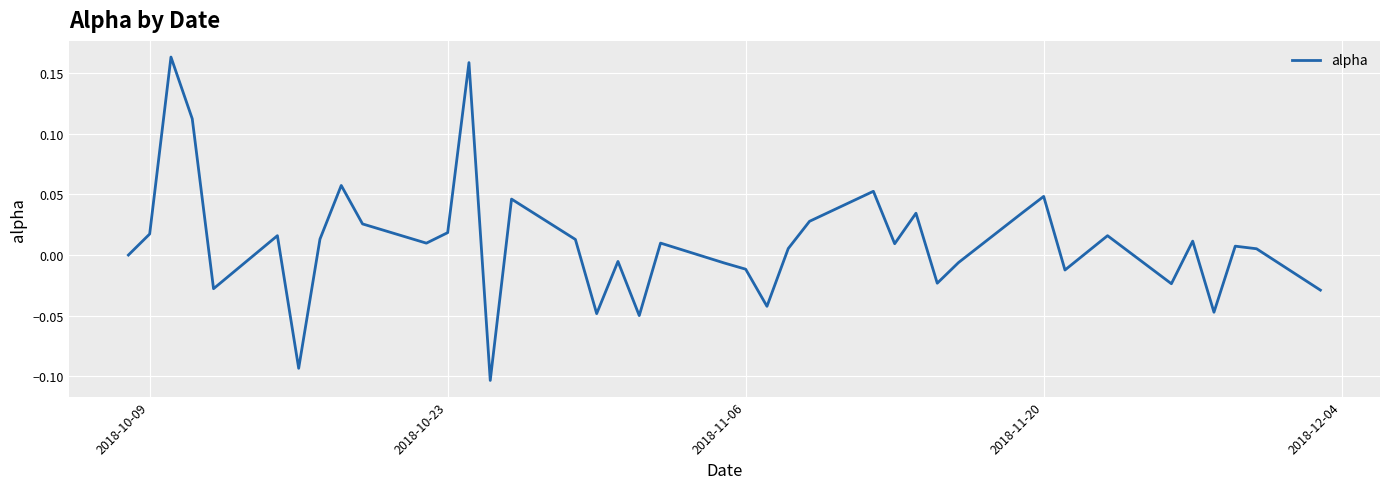

How many lines are shown in the chart?

1